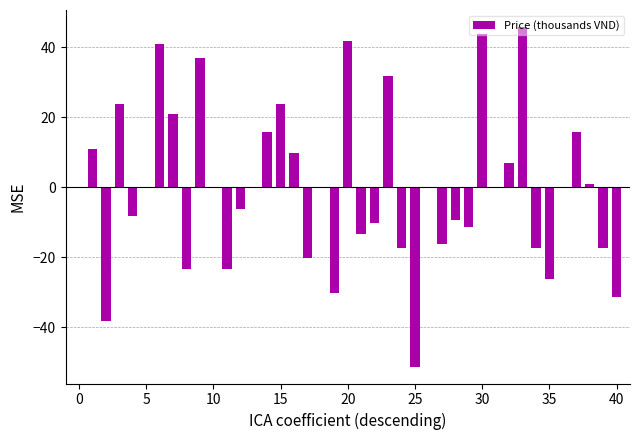

What is the maximum value shown in the chart?

45.8